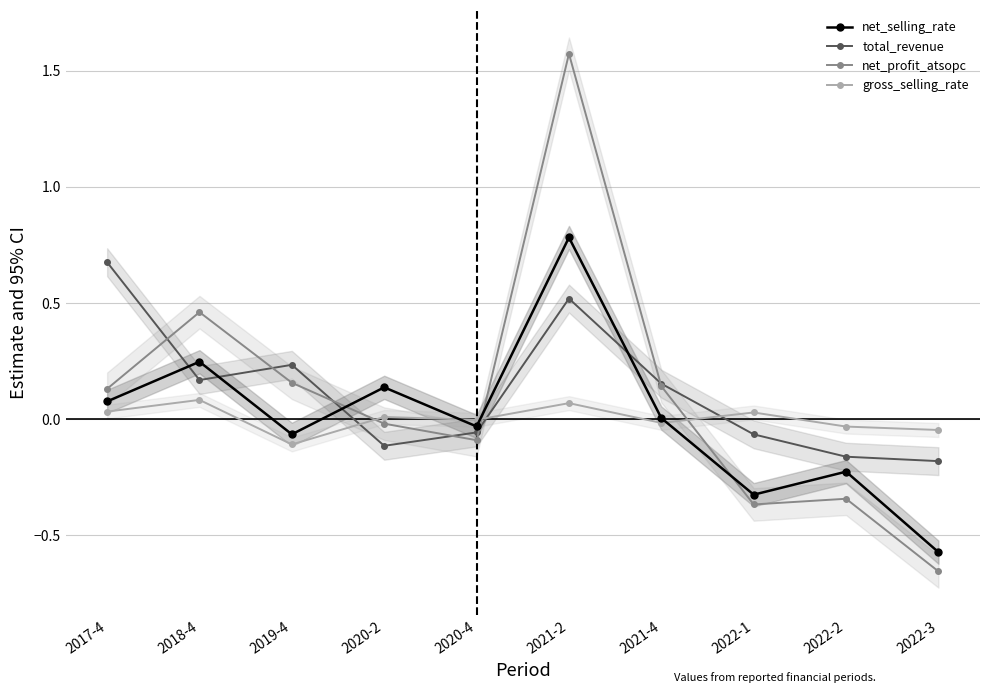

What is the label of the 5th point from the right?

2021-2